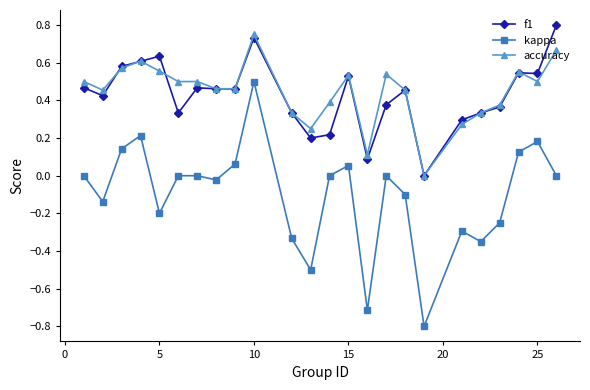

Which series has the widest spread of values?

kappa